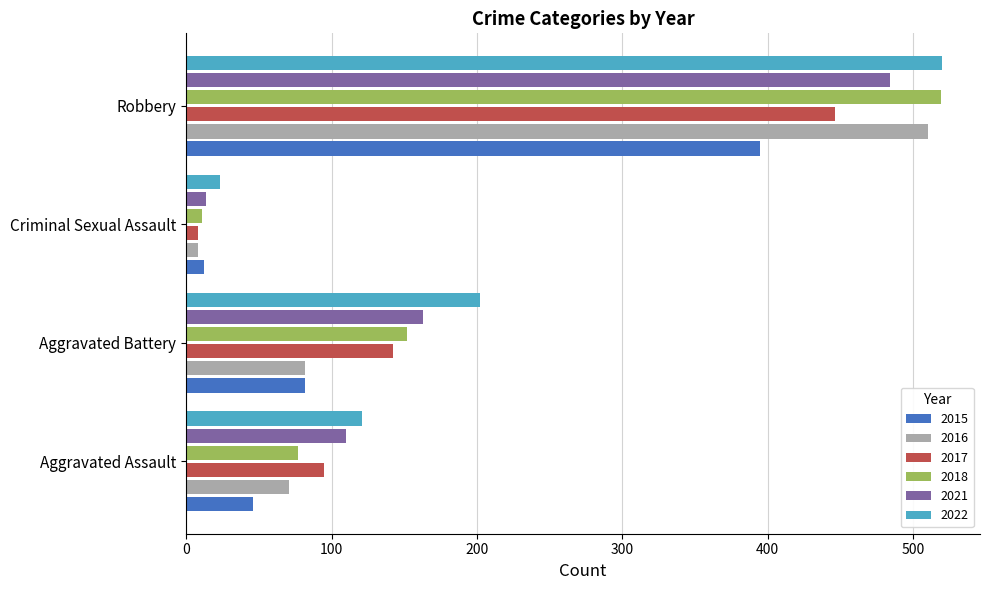

What is the total value across all series at Aggravated Assault?

520